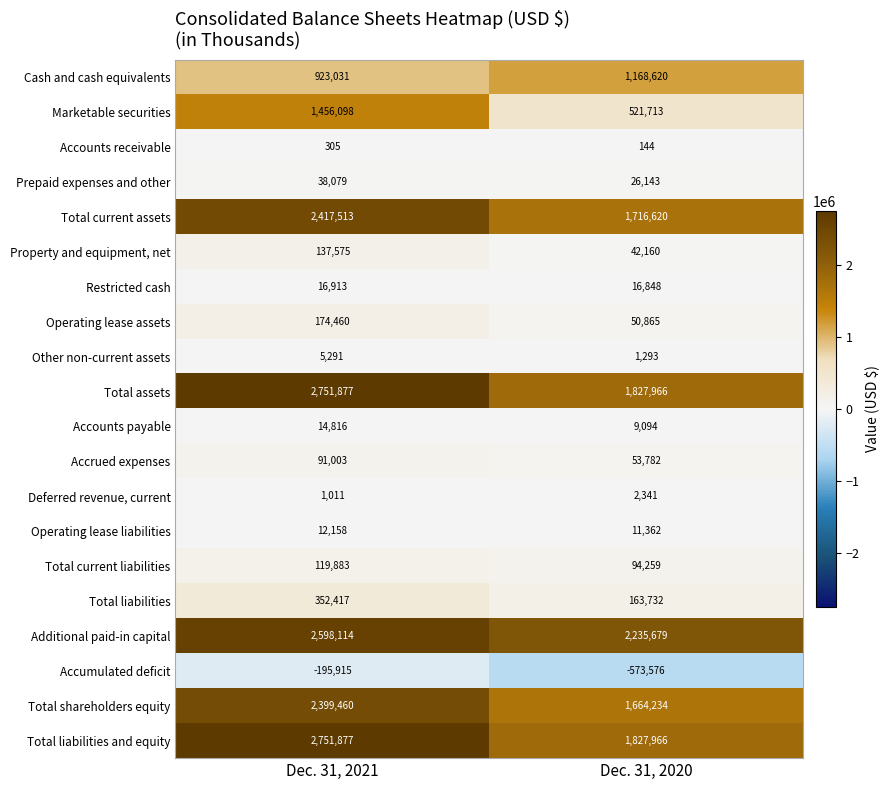

Where is Accounts receivable nearest to the value 224?

Dec. 31, 2020